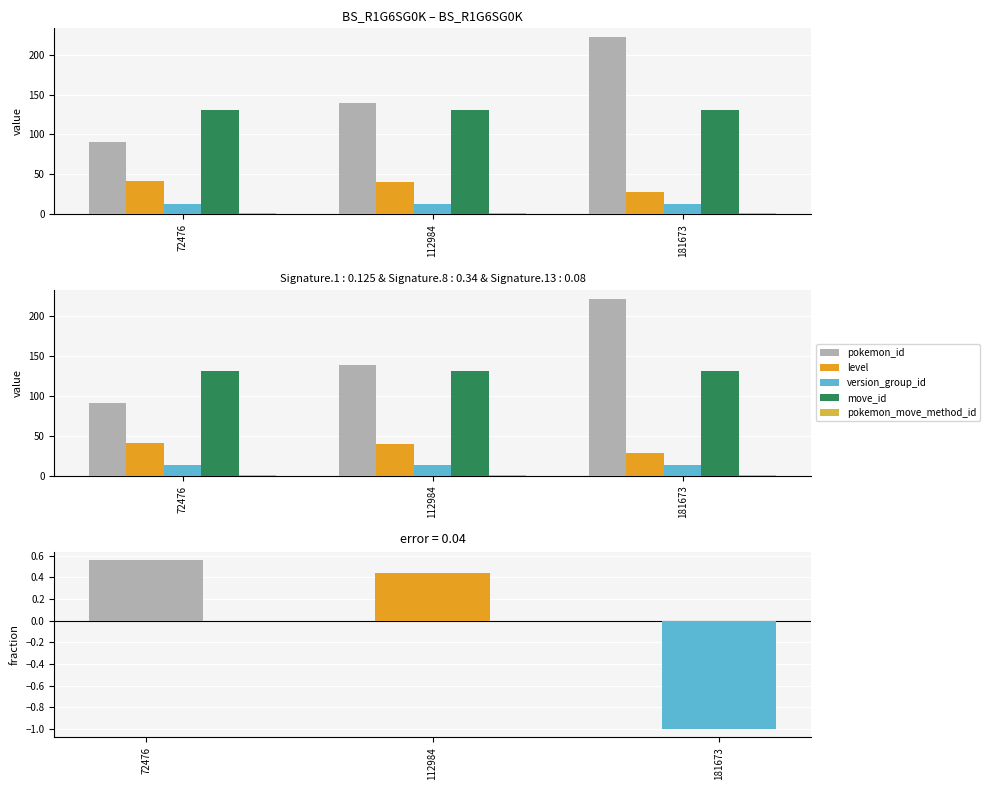

What is the smallest value displayed?

-1.0